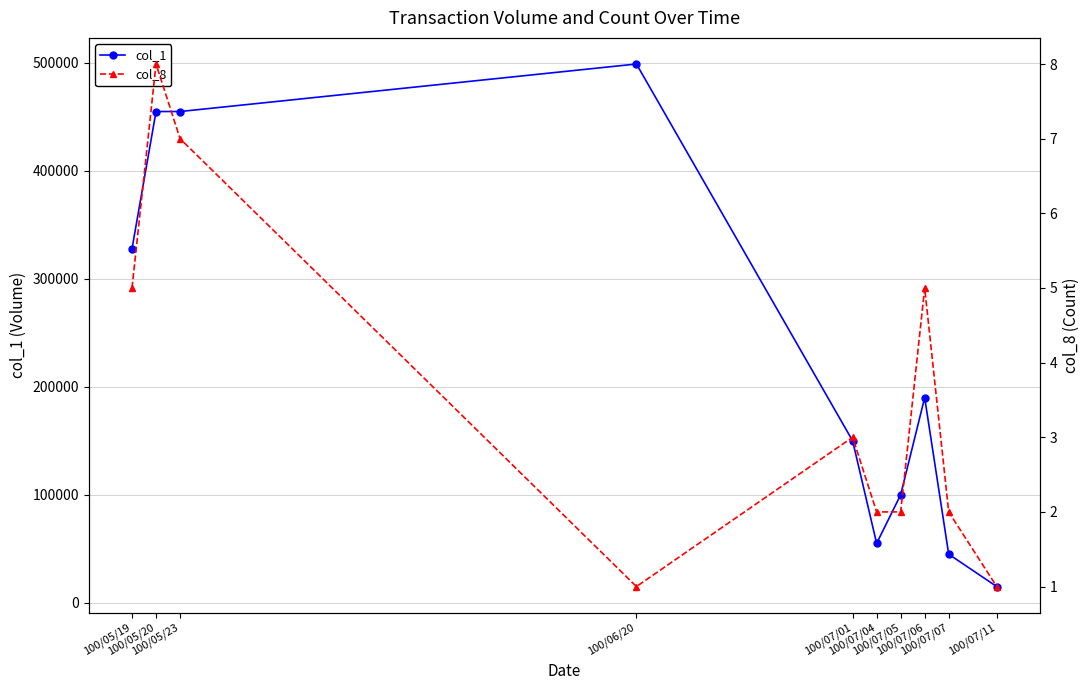

What is the value of the col_1 point at the 10th from the left?

15000